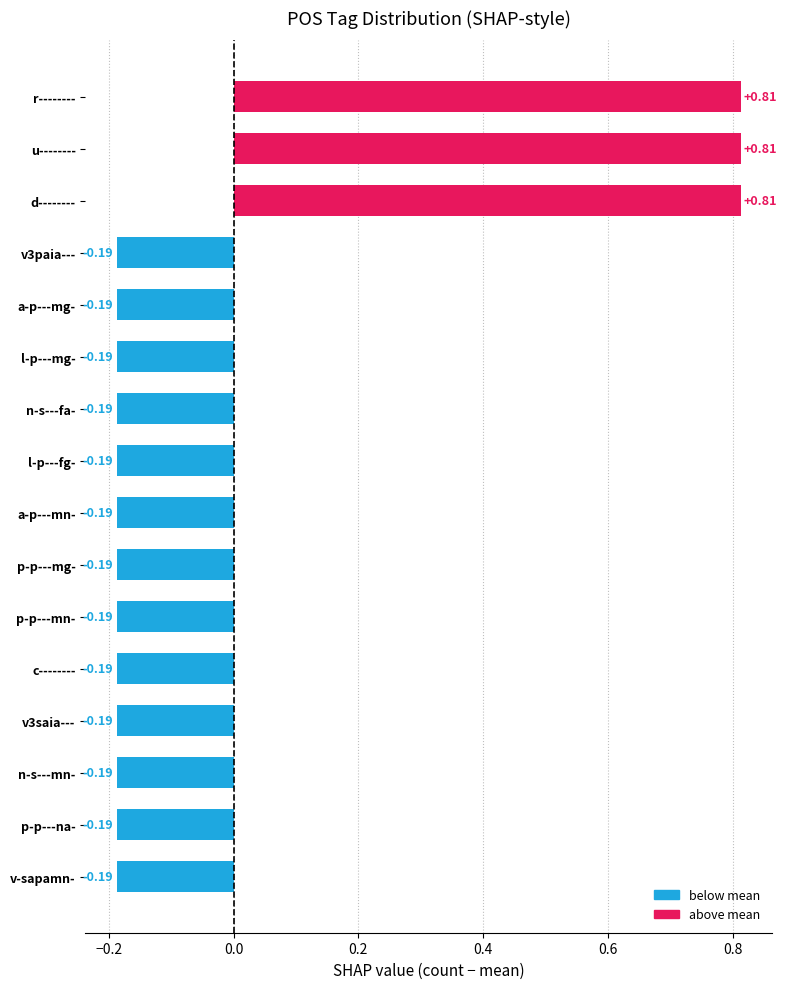

Does the chart contain stacked bars?

No